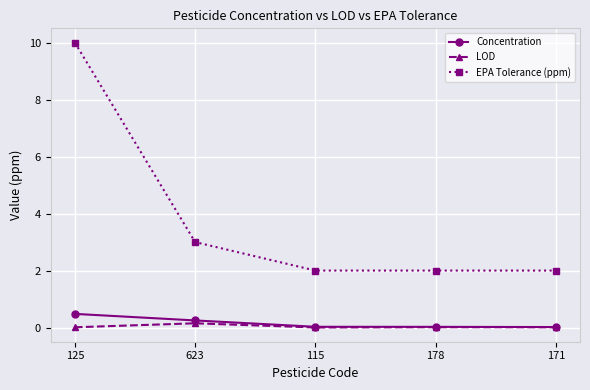

Count the number of data series in this chart.

3